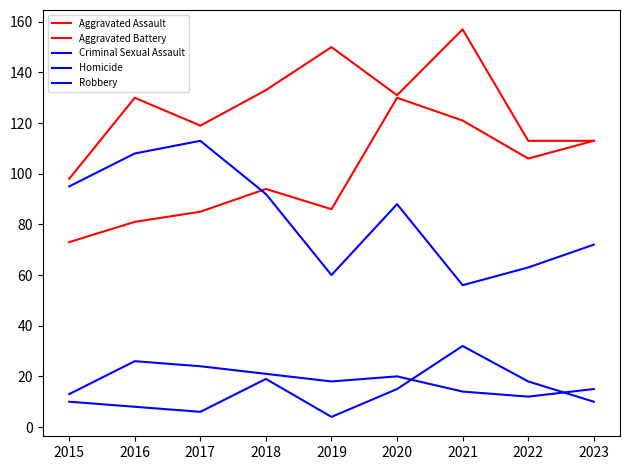

Is the value of Criminal Sexual Assault at 2023 greater than the value of Aggravated Battery at 2016?

No